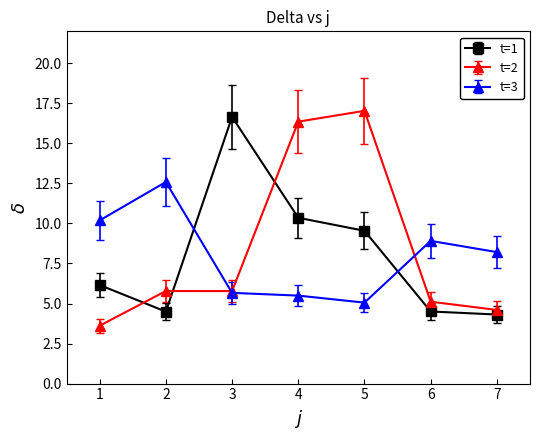

Which series changed the most between 4 and 6?

t=2